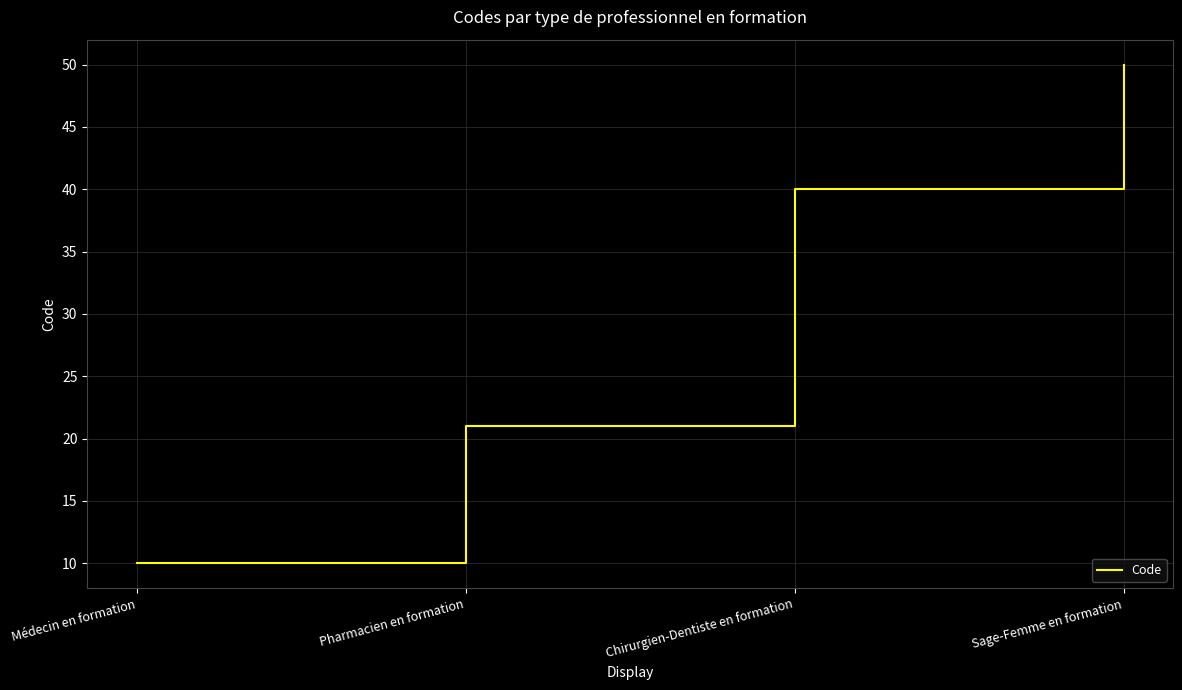

Does the chart have visible grid lines?

Yes